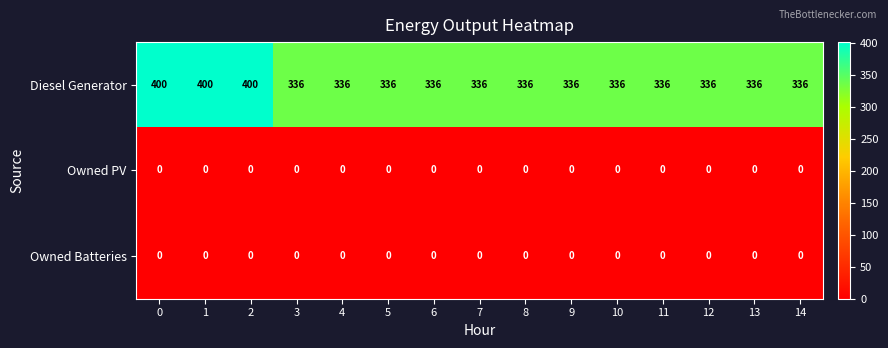

Between 2 and 5, which series saw the biggest shift?

Diesel Generator